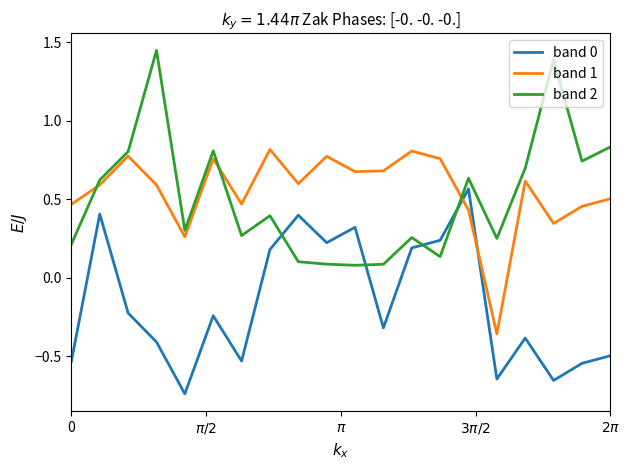

In band 0, how many points are lower than both neighbors (excluding endpoints)?

6